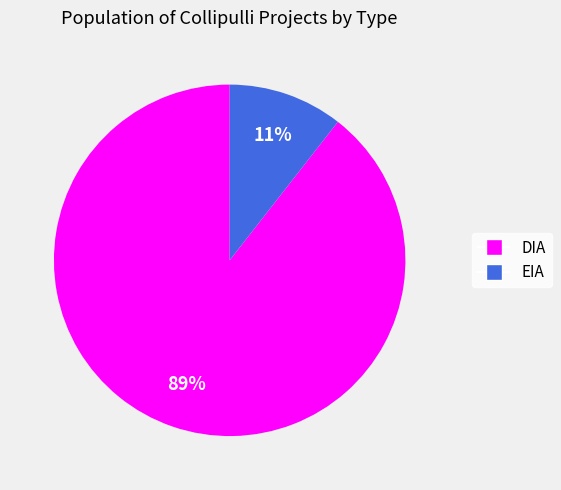

Does any single category account for the majority?

Yes